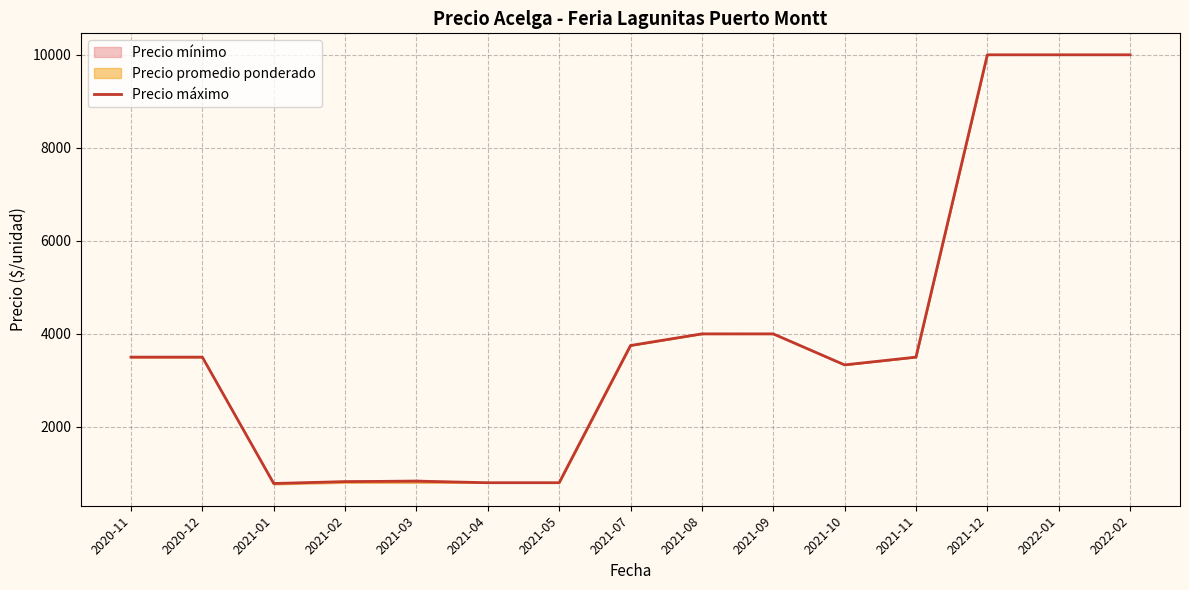

Which has a higher value, 2022-02 or 2020-11?

2022-02